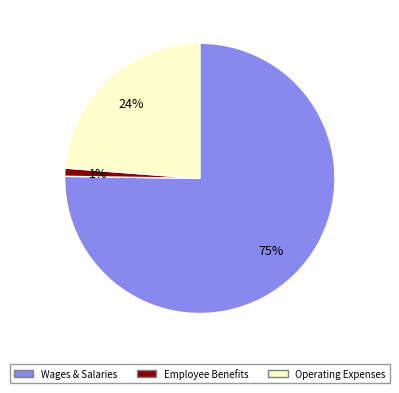

Is there a majority slice in this chart?

Yes